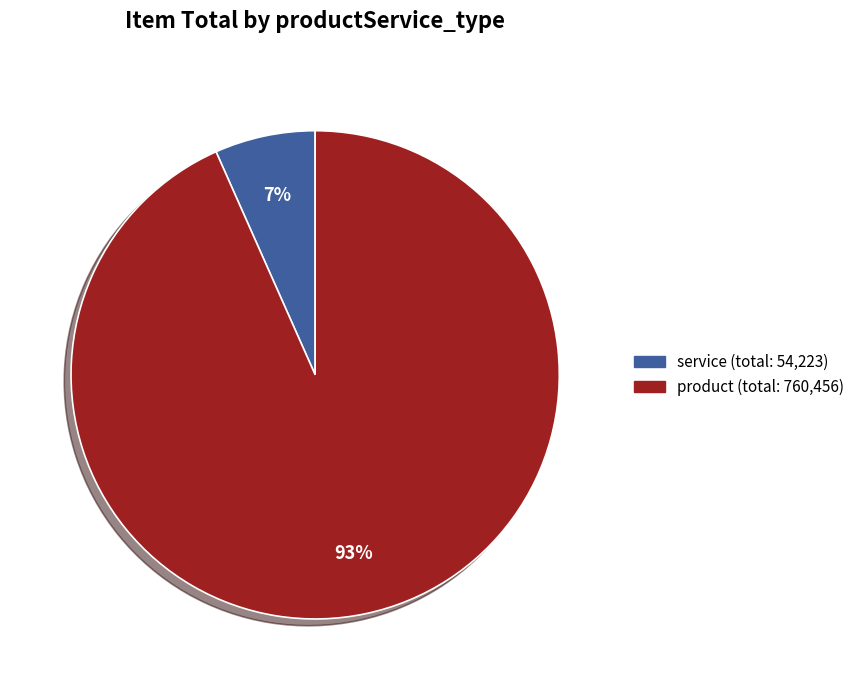

Is there a majority slice in this chart?

Yes